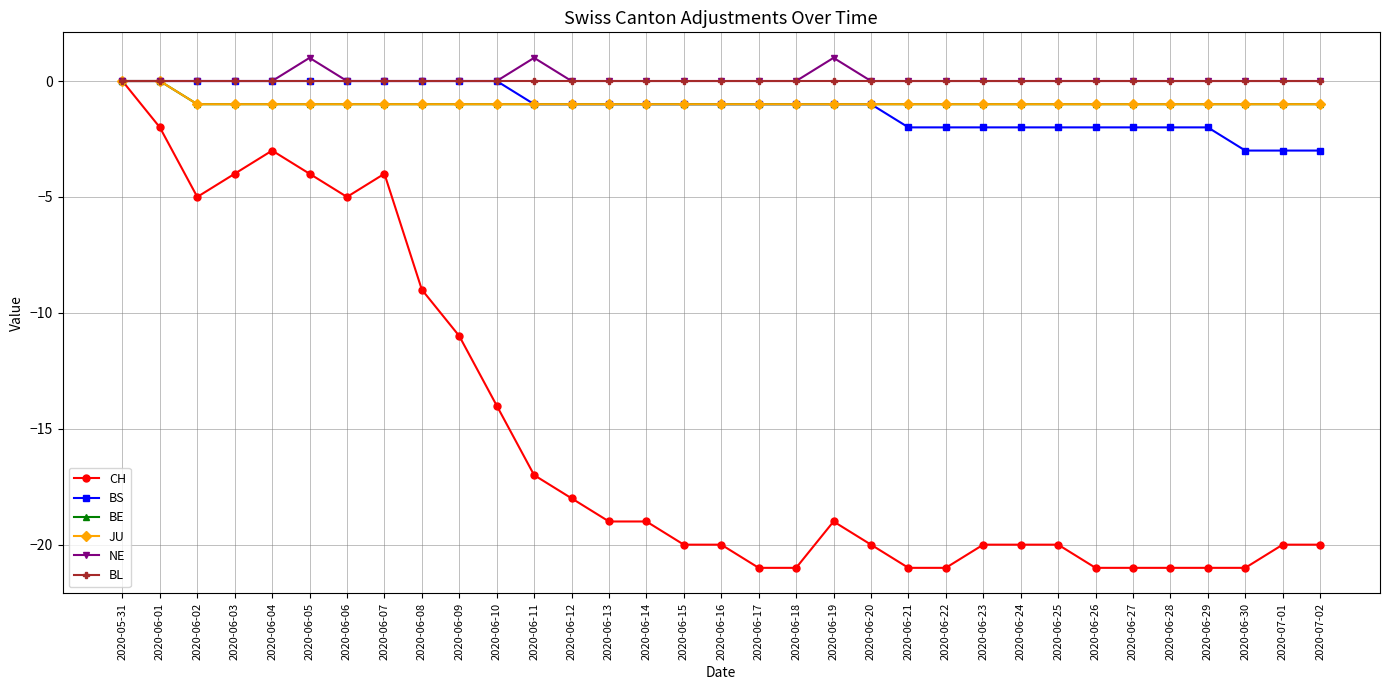

What is the difference between the maximum and minimum values in the NE series?

1